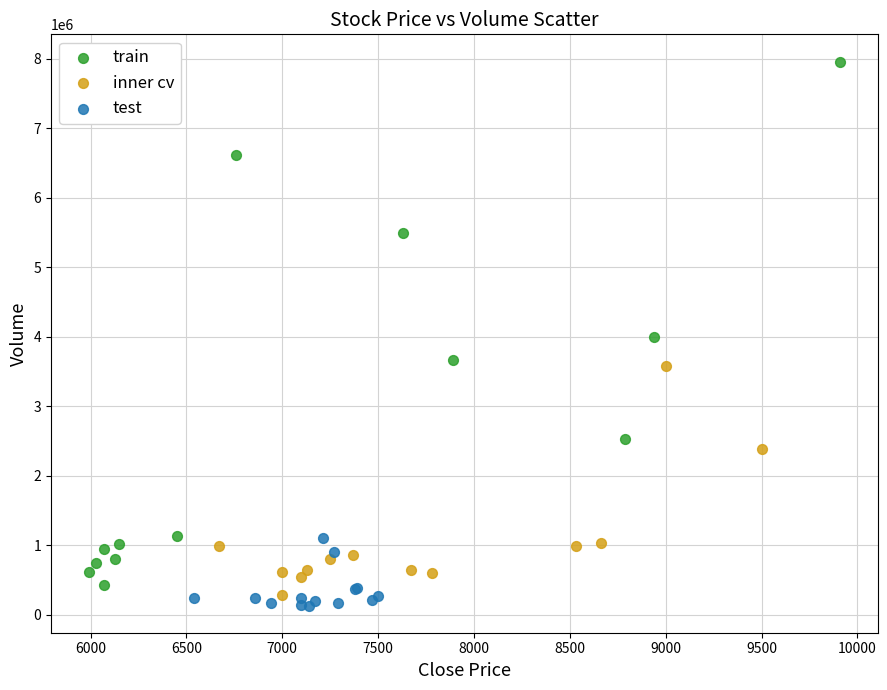

Which series contains the highest Y value?

train